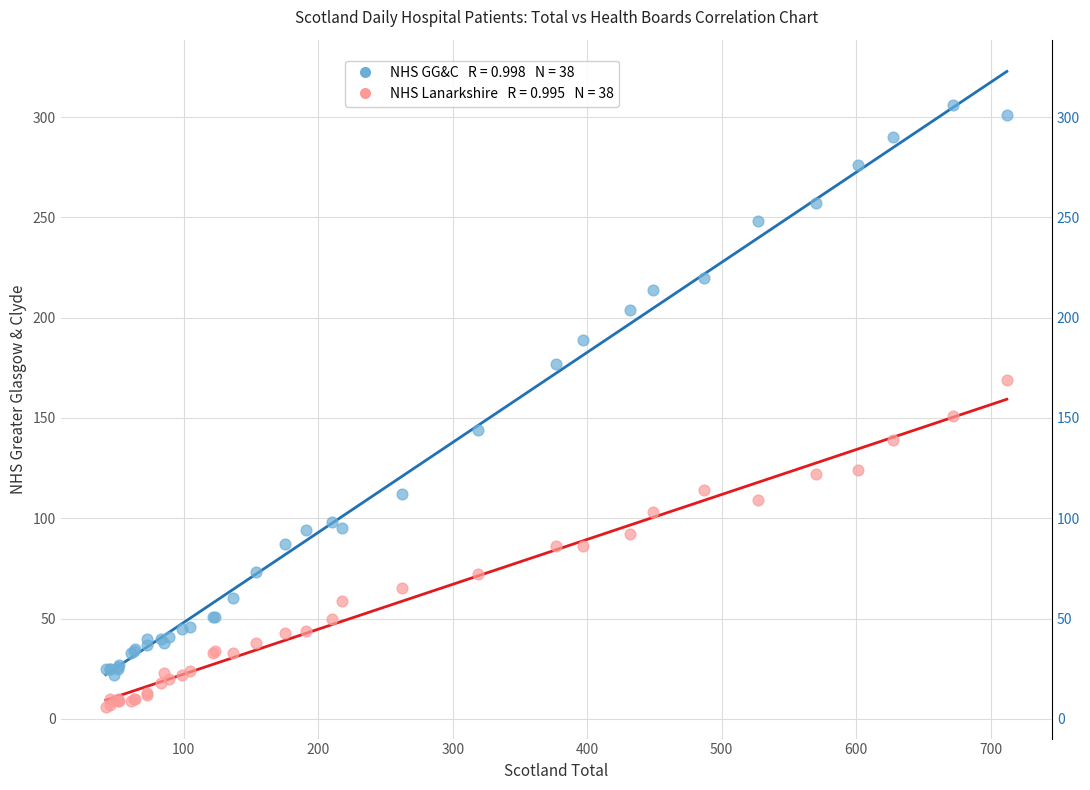

Across all series, what Y value is closest to 156?

151